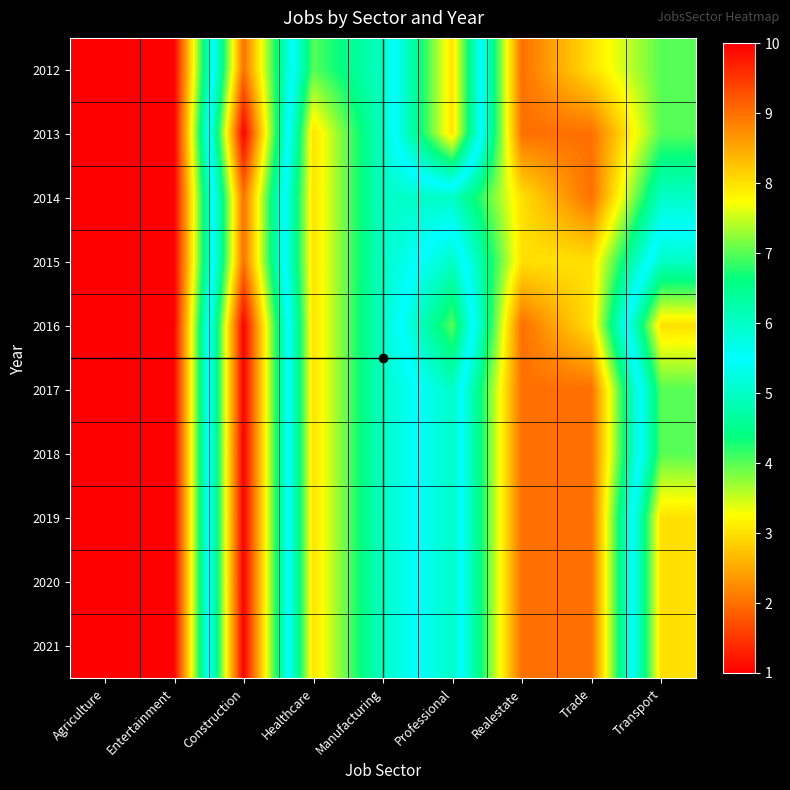

Reading left to right, list all the values displayed in this chart.

2012: Agriculture=1	Entertainment=1	Construction=9	Healthcare=4	Manufacturing=5	Professional=8	Realestate=2	Trade=3	Transport=4
2013: Agriculture=1	Entertainment=1	Construction=10	Healthcare=3	Manufacturing=5	Professional=8	Realestate=2	Trade=2	Transport=4
2014: Agriculture=1	Entertainment=1	Construction=9	Healthcare=3	Manufacturing=5	Professional=5	Realestate=3	Trade=2	Transport=5
2015: Agriculture=1	Entertainment=1	Construction=9	Healthcare=3	Manufacturing=5	Professional=6	Realestate=3	Trade=3	Transport=6
2016: Agriculture=1	Entertainment=1	Construction=10	Healthcare=3	Manufacturing=5	Professional=7	Realestate=2	Trade=3	Transport=8
2017: Agriculture=1	Entertainment=1	Construction=10	Healthcare=3	Manufacturing=5	Professional=6	Realestate=2	Trade=2	Transport=7
2018: Agriculture=1	Entertainment=1	Construction=10	Healthcare=3	Manufacturing=5	Professional=6	Realestate=2	Trade=2	Transport=7
2019: Agriculture=1	Entertainment=1	Construction=10	Healthcare=3	Manufacturing=5	Professional=6	Realestate=2	Trade=2	Transport=8
2020: Agriculture=1	Entertainment=1	Construction=10	Healthcare=3	Manufacturing=5	Professional=6	Realestate=2	Trade=2	Transport=8
2021: Agriculture=1	Entertainment=1	Construction=10	Healthcare=3	Manufacturing=5	Professional=6	Realestate=2	Trade=2	Transport=8